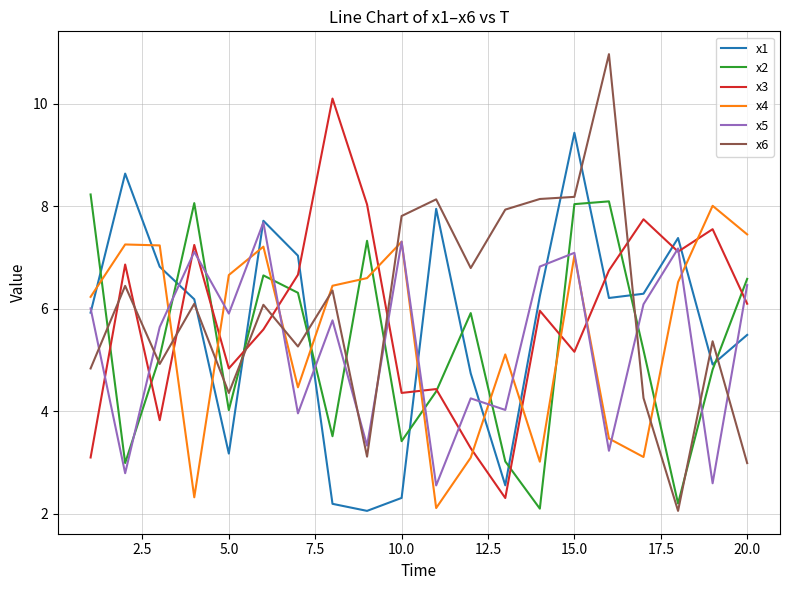

What is the minimum value shown in the chart?

2.1